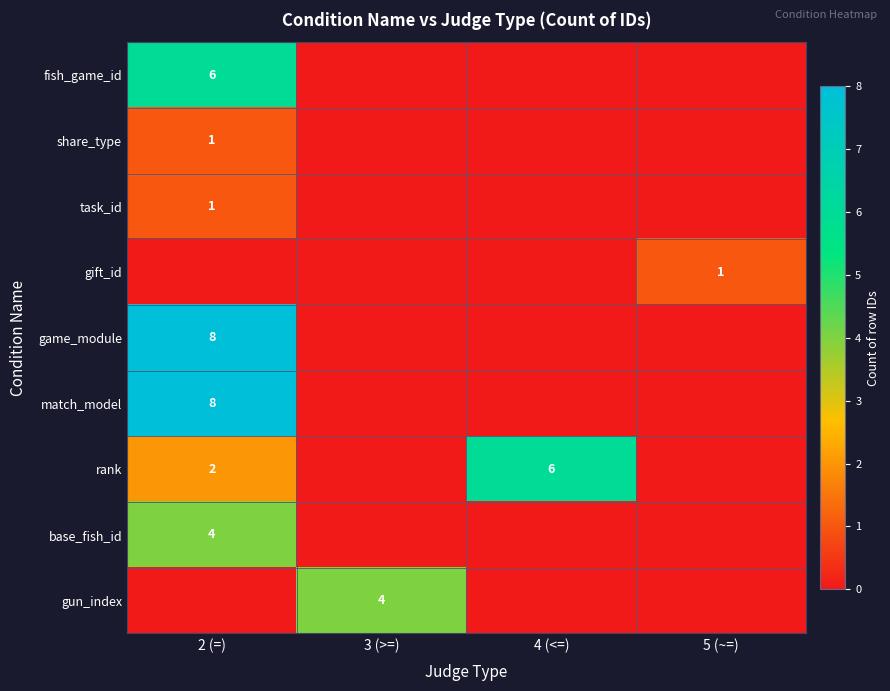

The fish_game_id series shows 6 at 2 (=). True or false?

True